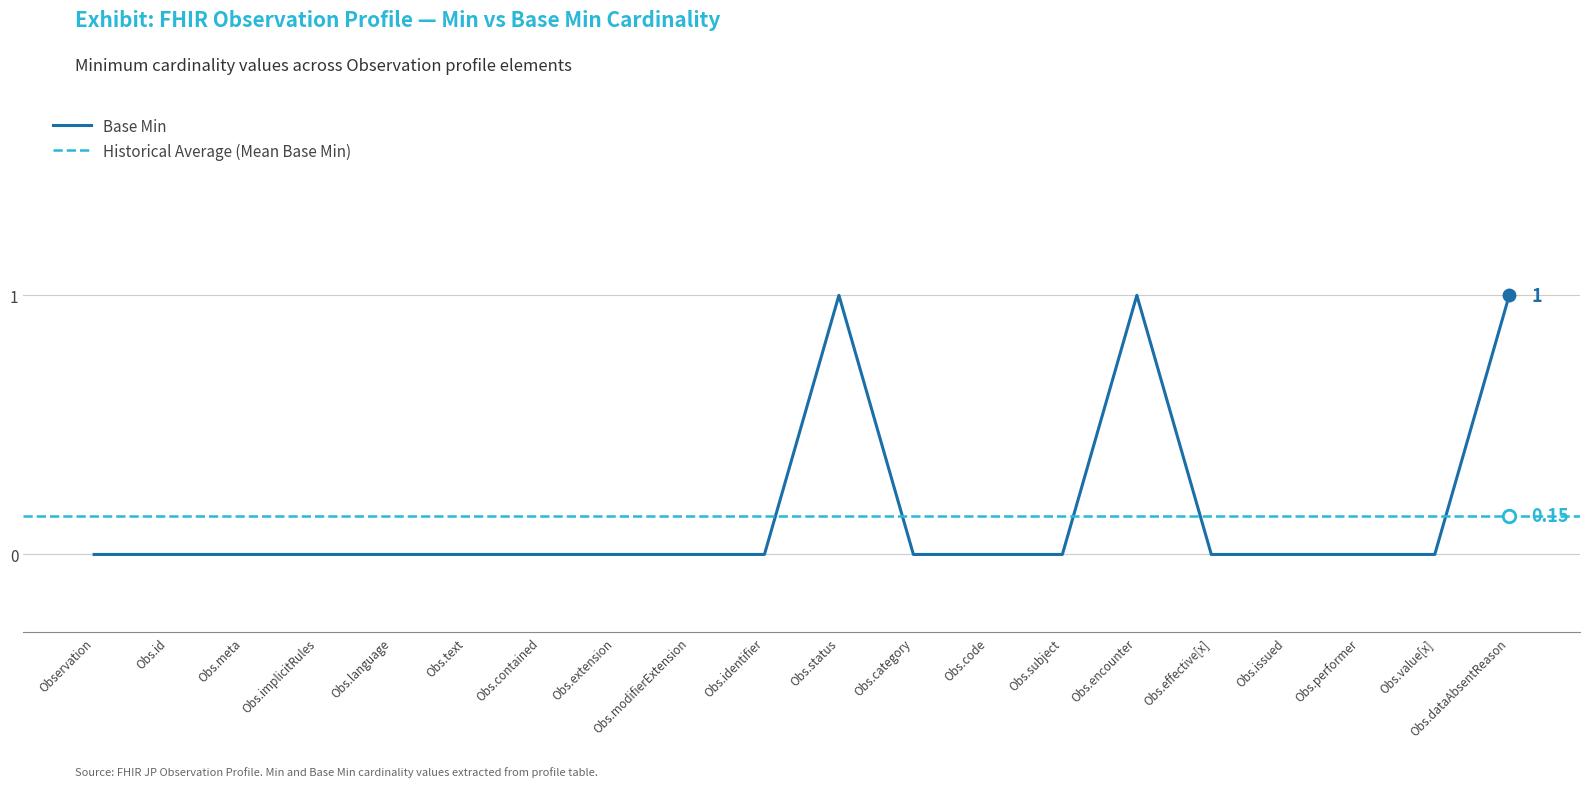

Reading right to left, extract all data points from this chart.

Obs.dataAbsentReason=1	Obs.value[x]=0	Obs.performer=0	Obs.issued=0	Obs.effective[x]=0	Obs.encounter=1	Obs.subject=0	Obs.code=0	Obs.category=0	Obs.status=1	Obs.identifier=0	Obs.modifierExtension=0	Obs.extension=0	Obs.contained=0	Obs.text=0	Obs.language=0	Obs.implicitRules=0	Obs.meta=0	Obs.id=0	Observation=0